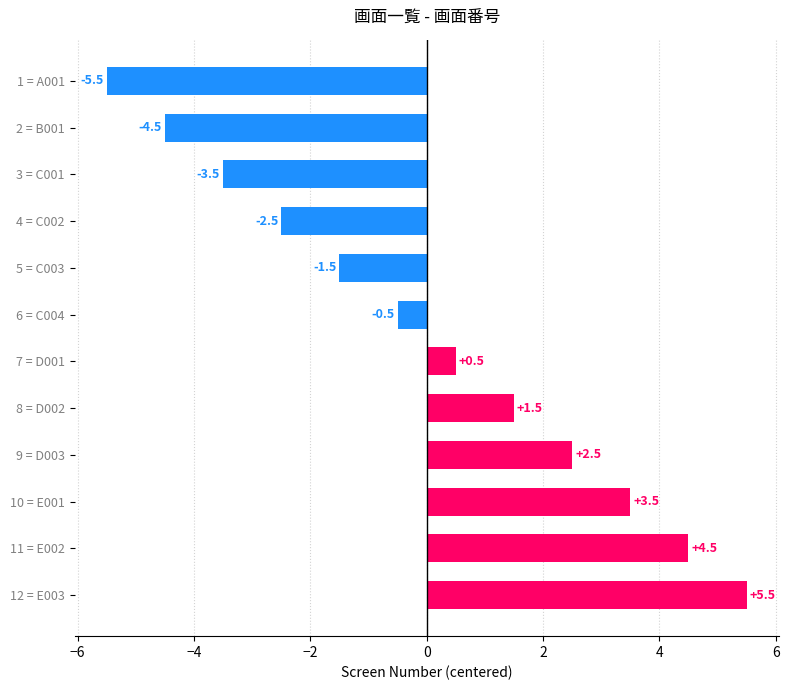

What is the difference between the values at 6 = C004 and 2 = B001?

4.0